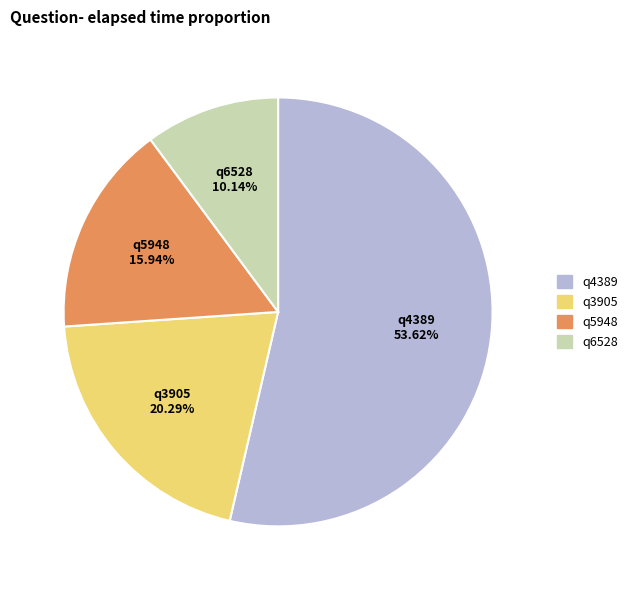

Approximately how many times larger is the value at q3905 compared to q6528?

2.0